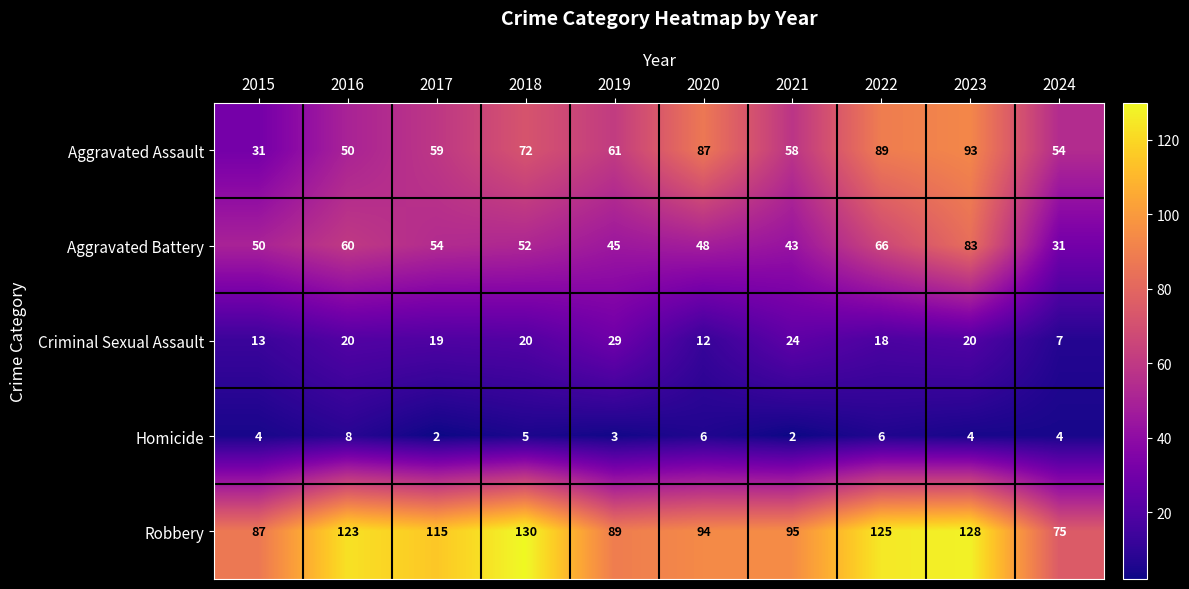

What is the difference between the Criminal Sexual Assault values at 2017 and 2024?

12